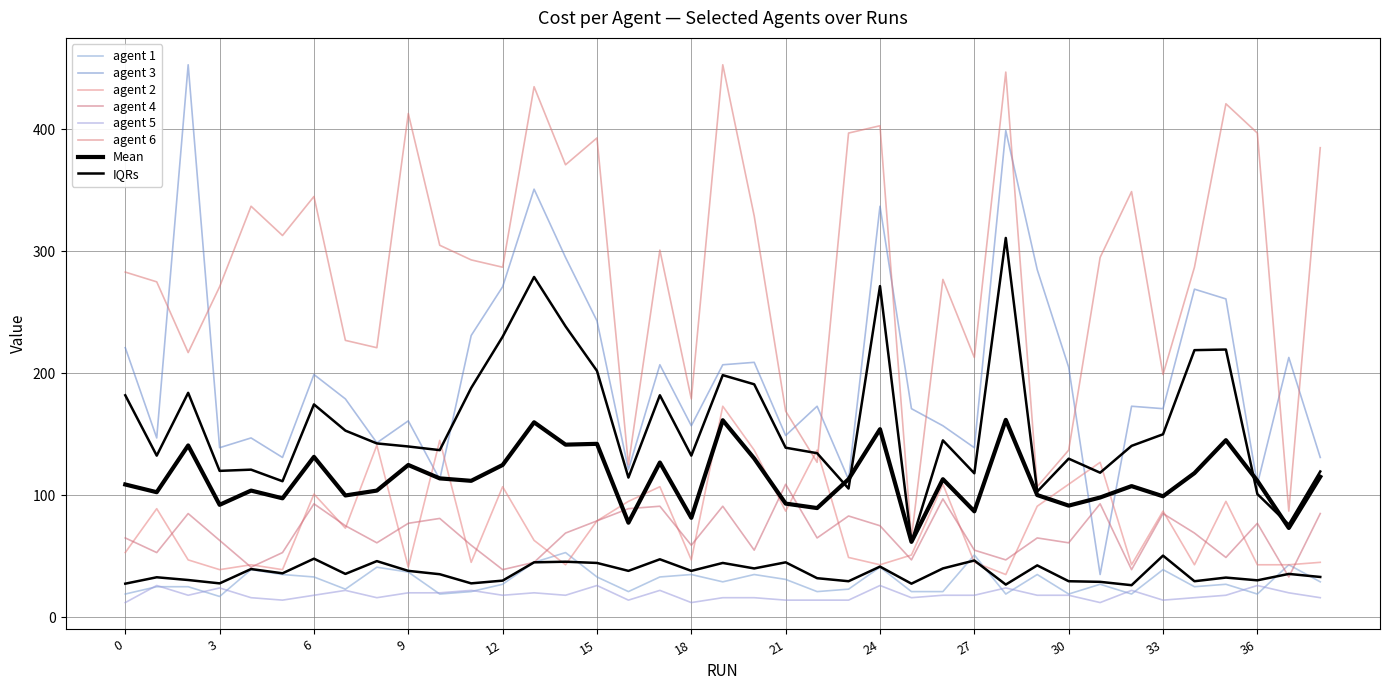

At 24, list the series in order from smallest to largest.

agent 5, agent 1, agent 2, agent 4, agent 3, agent 6